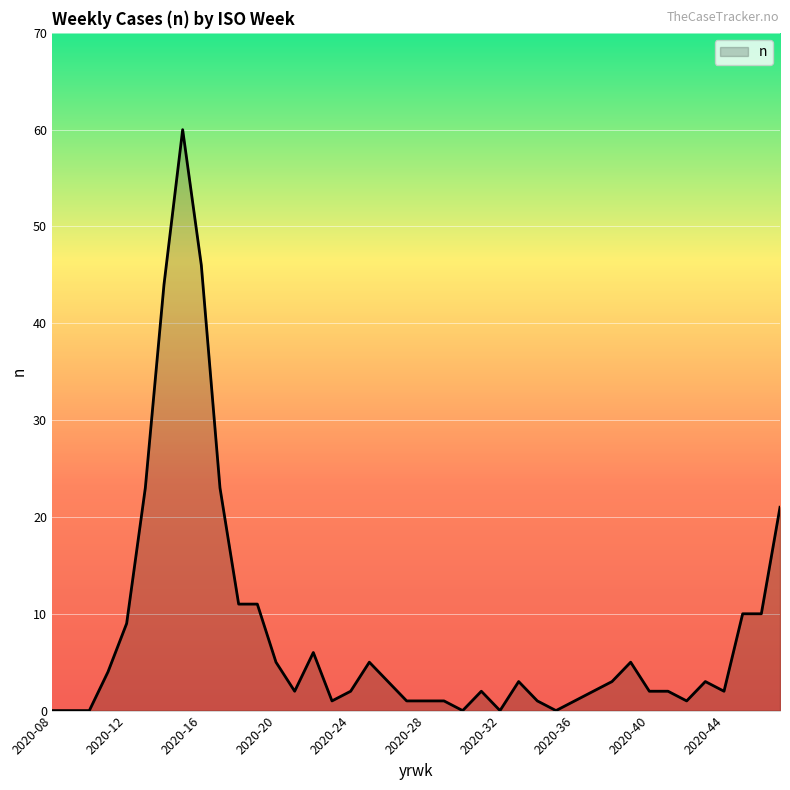

What is the maximum value shown in the chart?

60